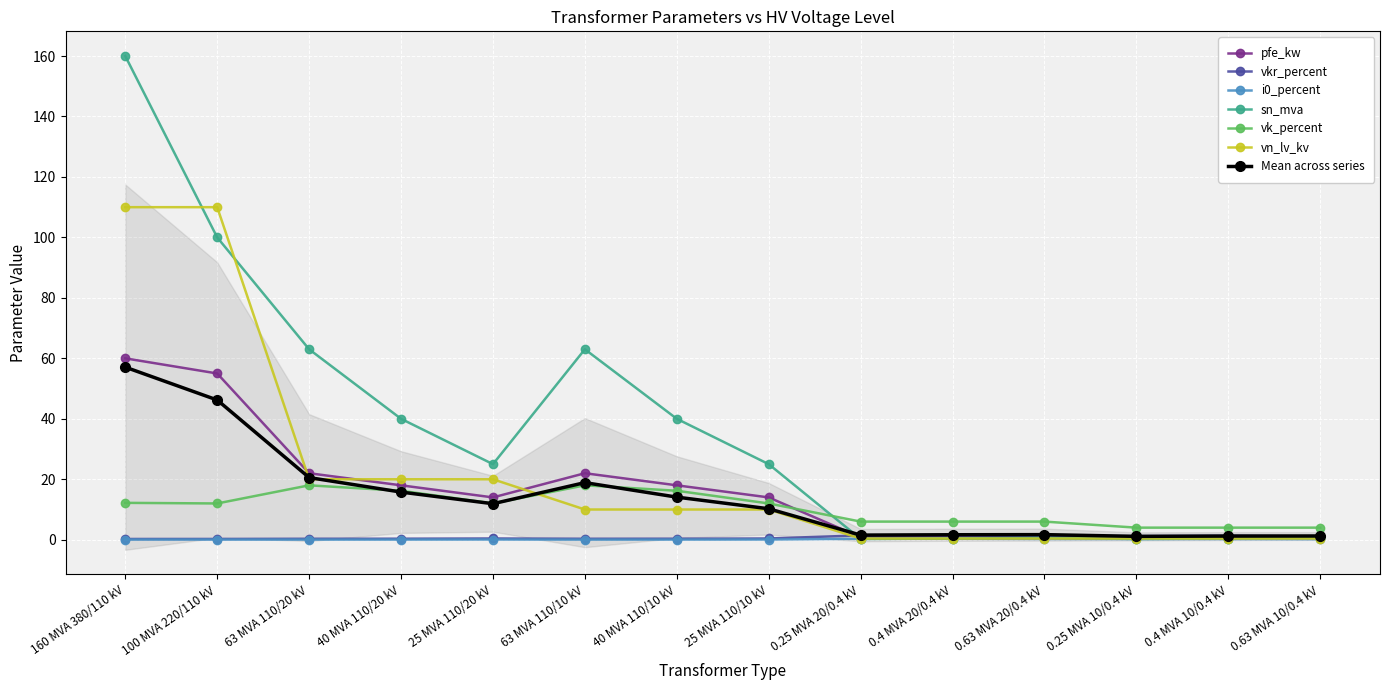

True or false: sn_mva has a value of 160.0 at 160 MVA 380/110 kV.

True